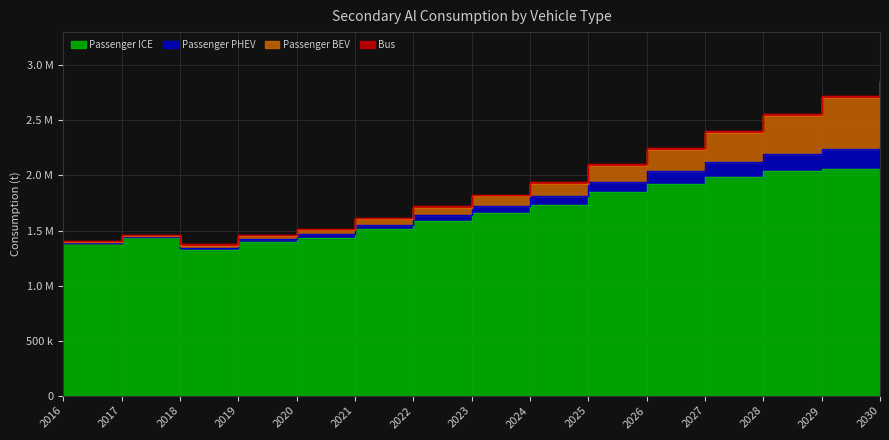

Is it true that Passenger PHEV equals 1516181.8 at 2020?

True